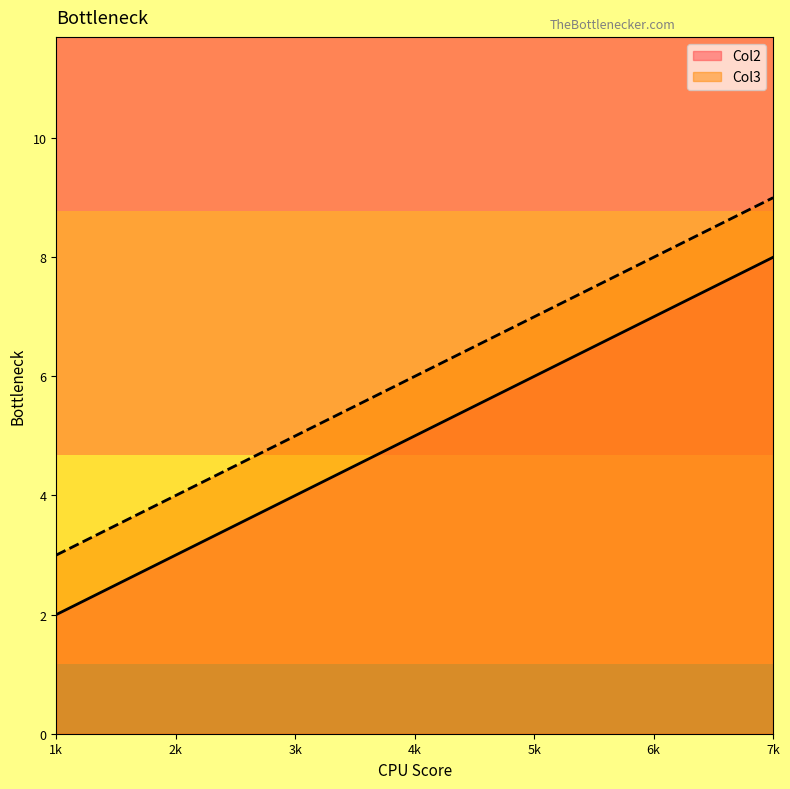

Where does the Col3 series first go above 6?

7